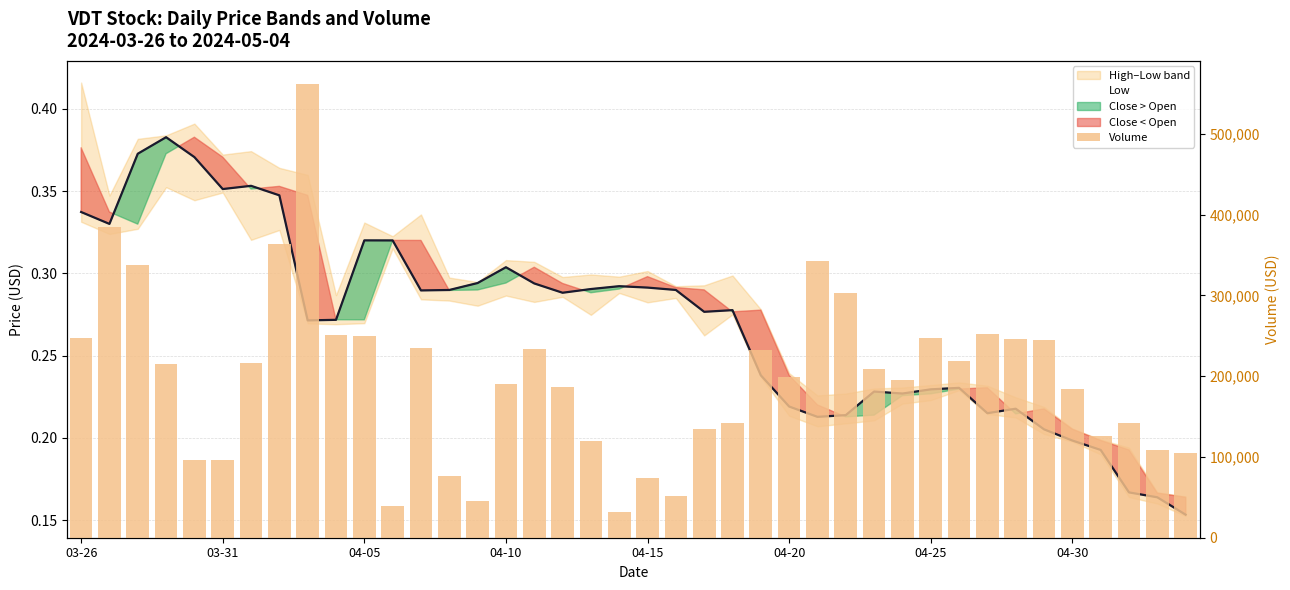

What is the maximum value shown in the chart?

562187